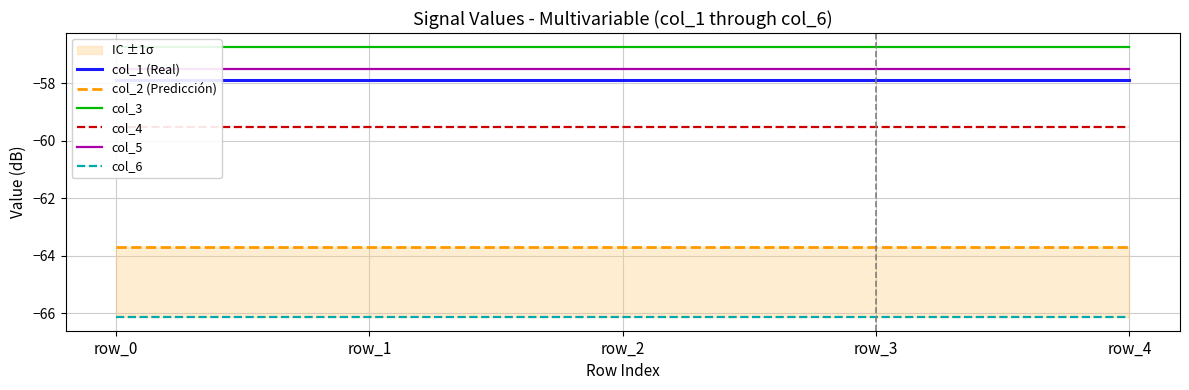

Which series has the largest range (max minus min)?

col_1 (Real)